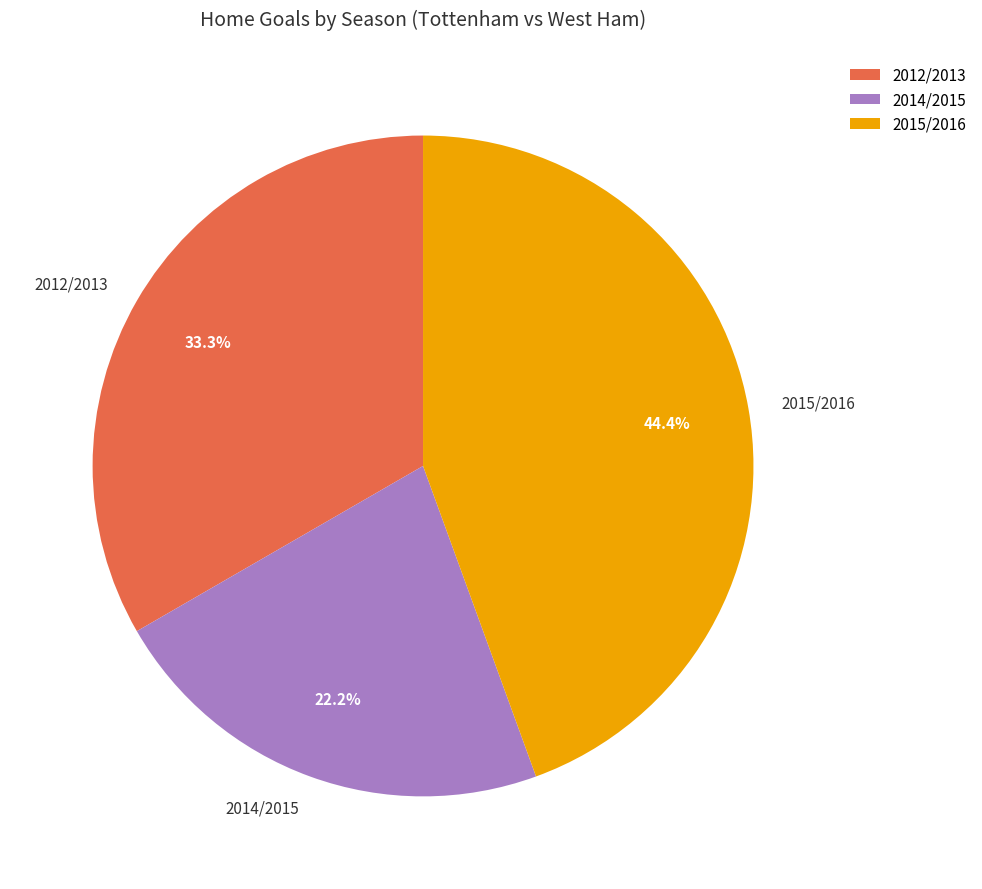

Which slice is the smallest?

2014/2015